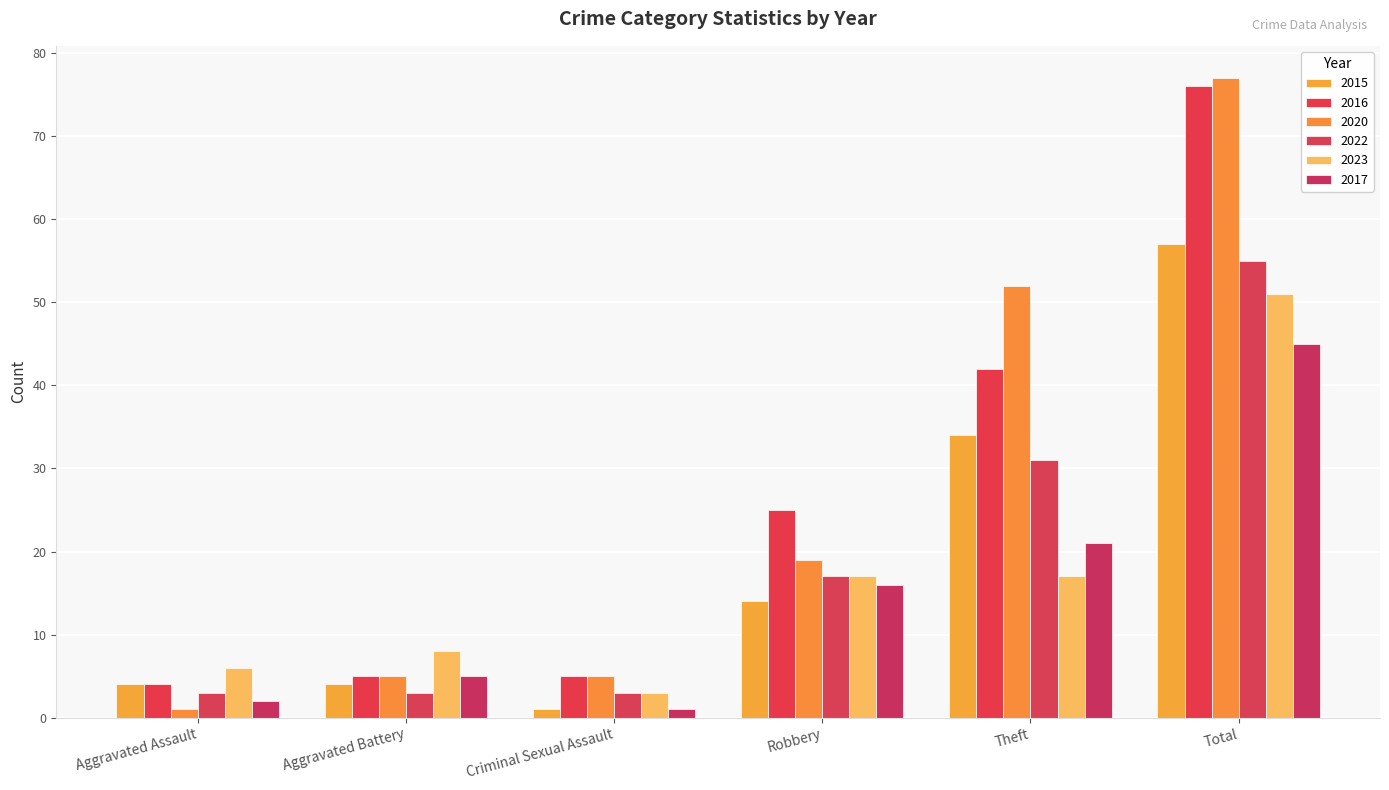

How many distinct data groups are displayed?

6